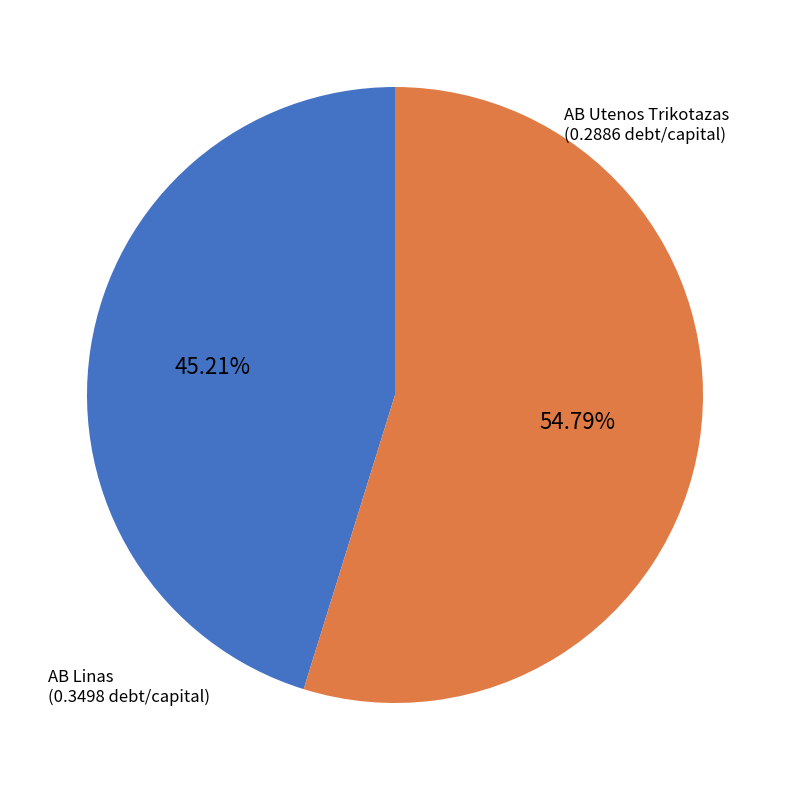

To the nearest percent, what is the average slice percentage?

50%